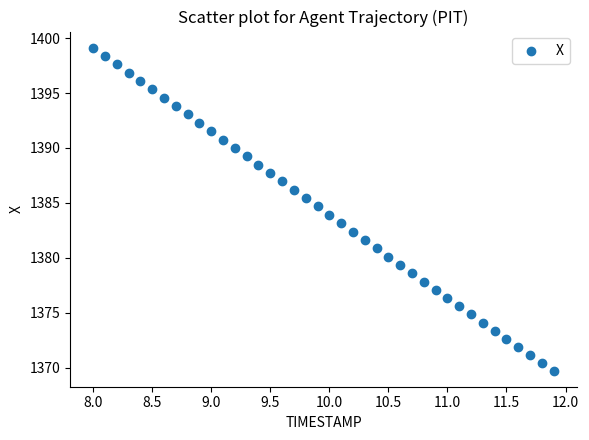

What is the range of Y values (max minus min)?

29.4